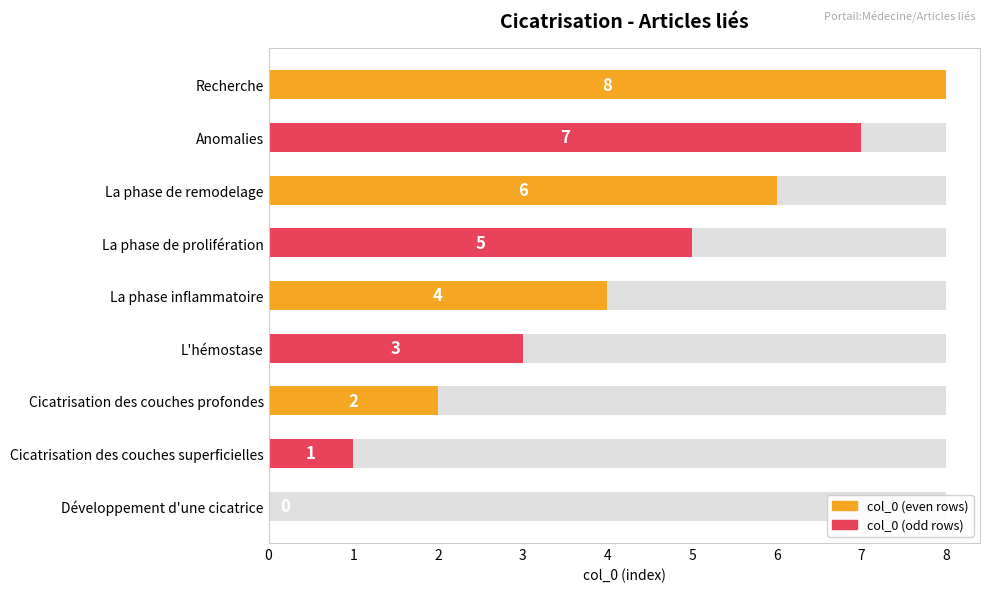

What is the sum of all values?

36